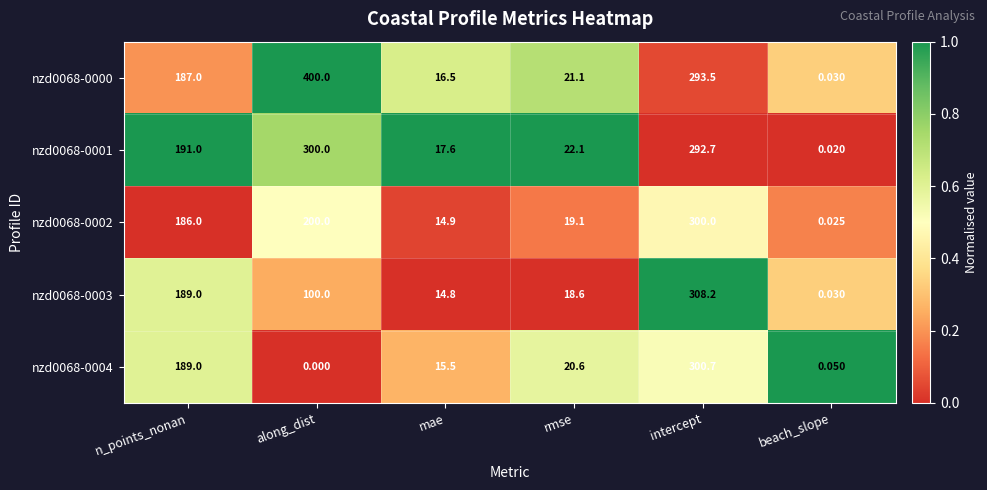

Which category has the highest value in the nzd0068-0000 series?

along_dist